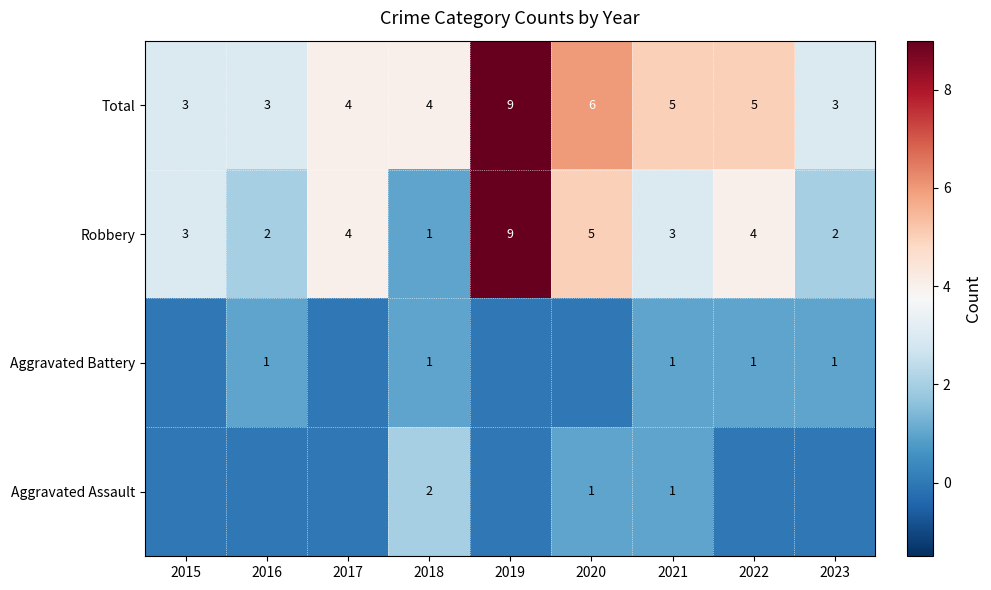

Is the value of Aggravated Battery at 2018 greater than the value of Total at 2015?

No